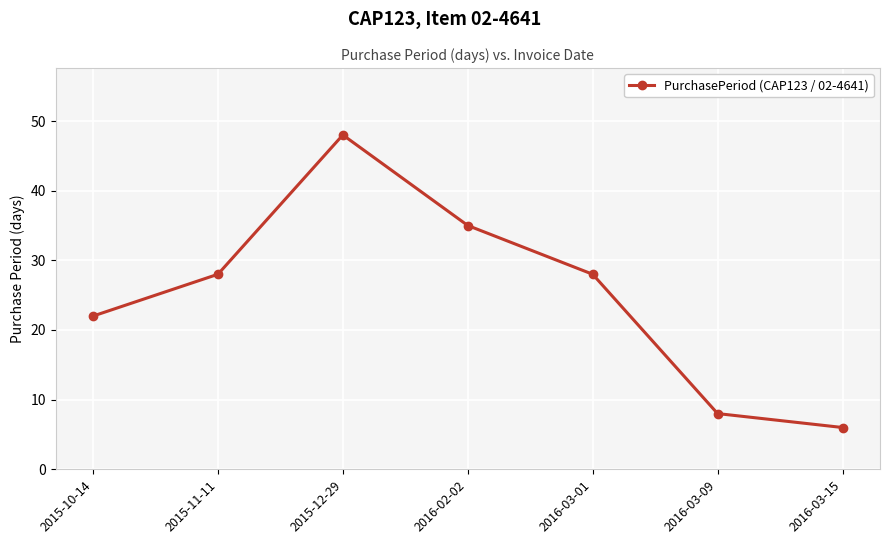

What is the difference between the maximum and minimum values?

42